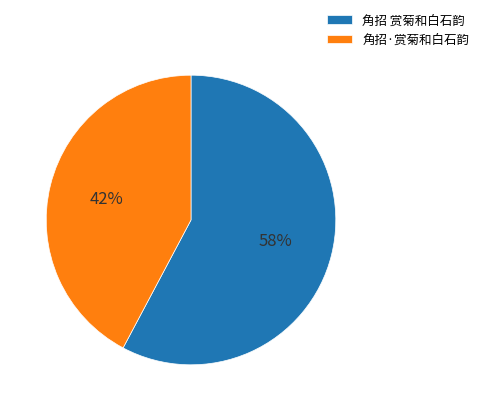

Which category has the smallest portion of the pie?

角招·赏菊和白石韵